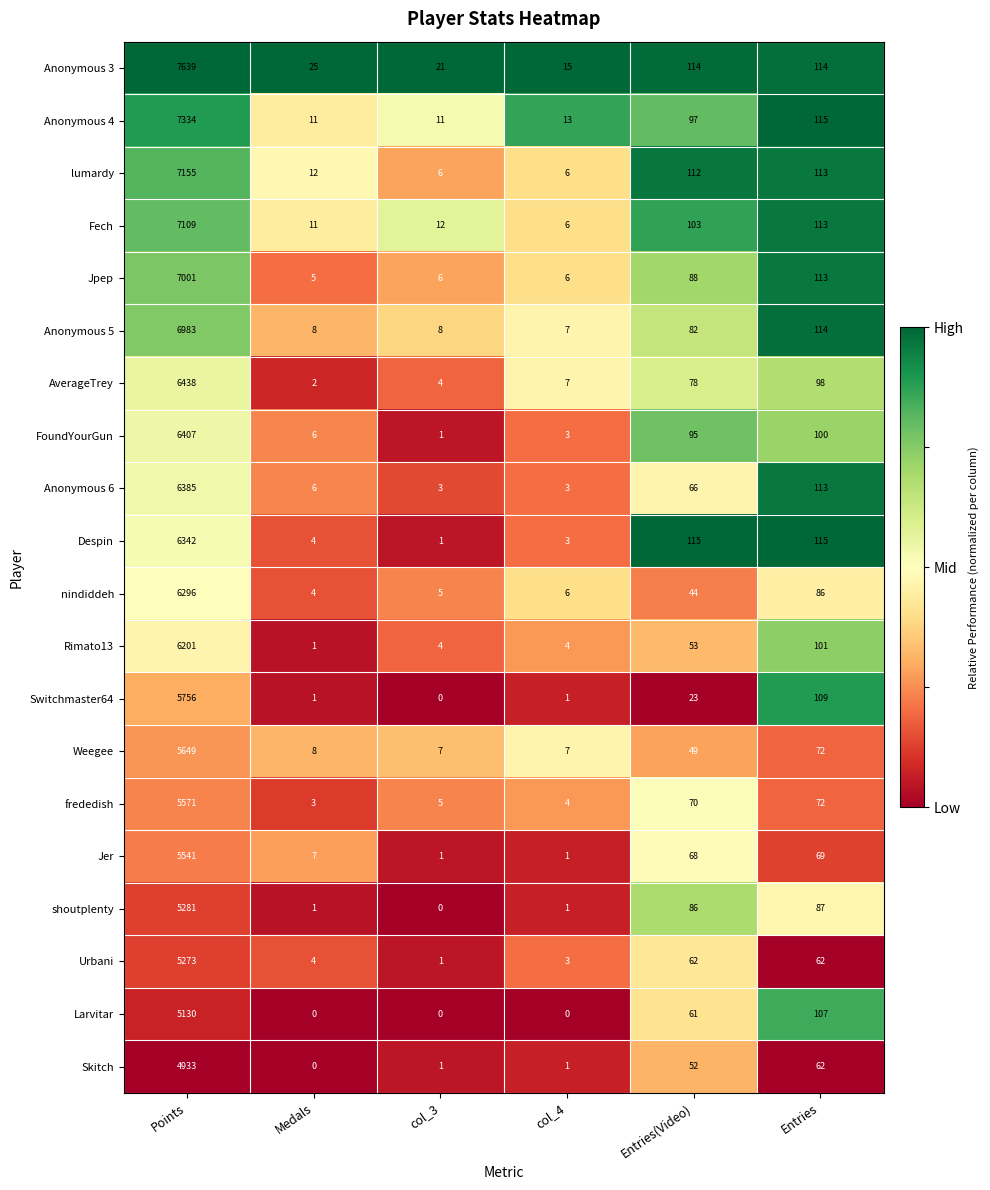

Which series has the widest spread of values?

Anonymous 3